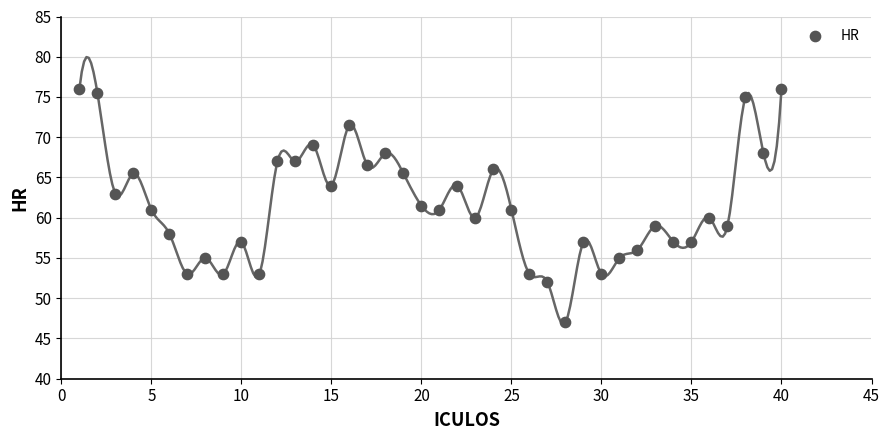

What is the range of X values (max minus min)?

39.0